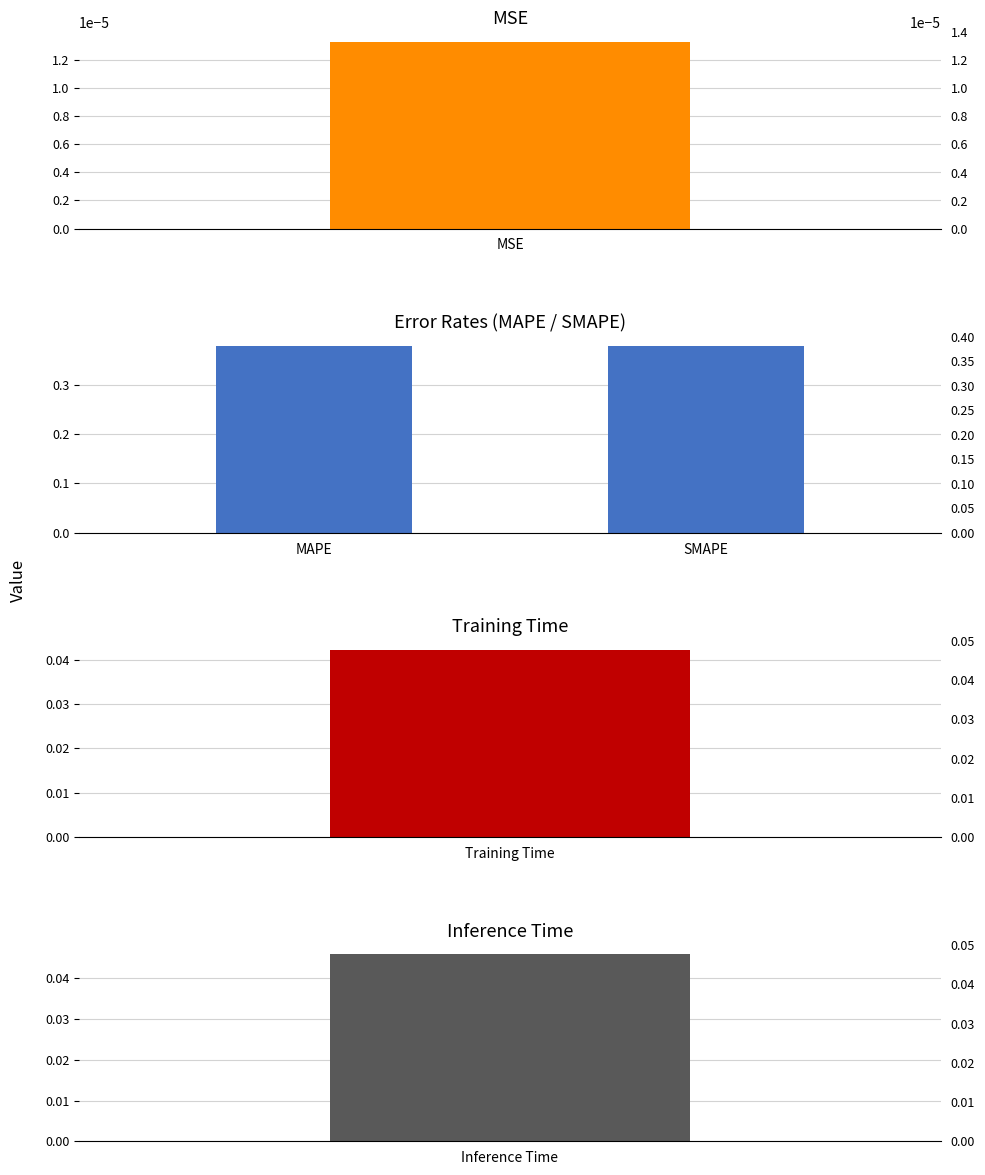

True or false: the data shows 0.4 at SMAPE.

True